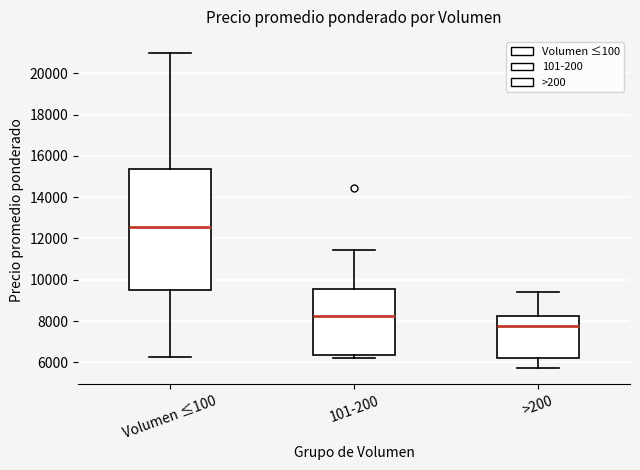

Where does the upper whisker of the box for Volumen ≤100 end on the y-axis? The values are not printed on the chart, so give them approximately, as read against the axis.

21000